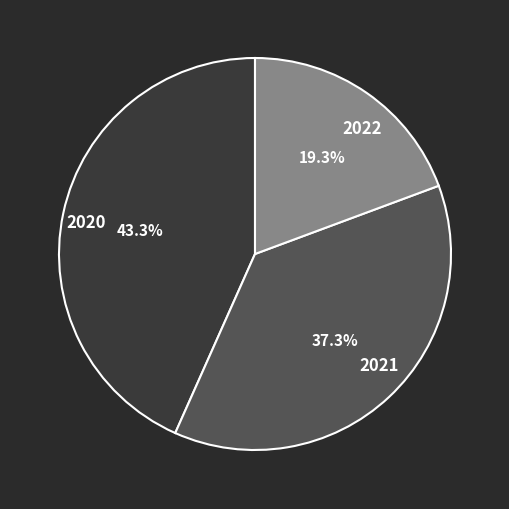

What is the ratio of the value at 2020 to the value at 2021?

1.2